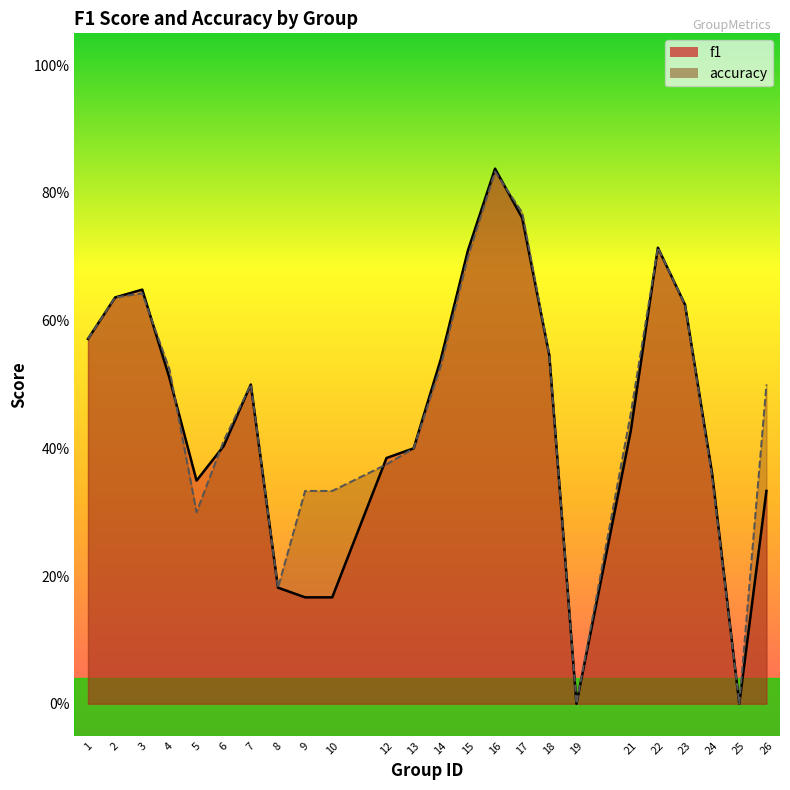

How many interior local peaks does the accuracy series have?

4